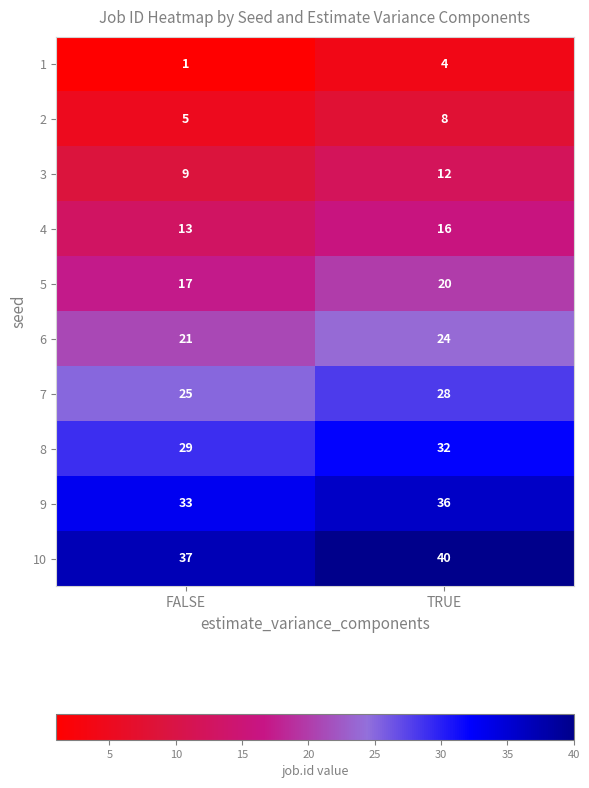

What is the approximate value of 5 at FALSE?

17